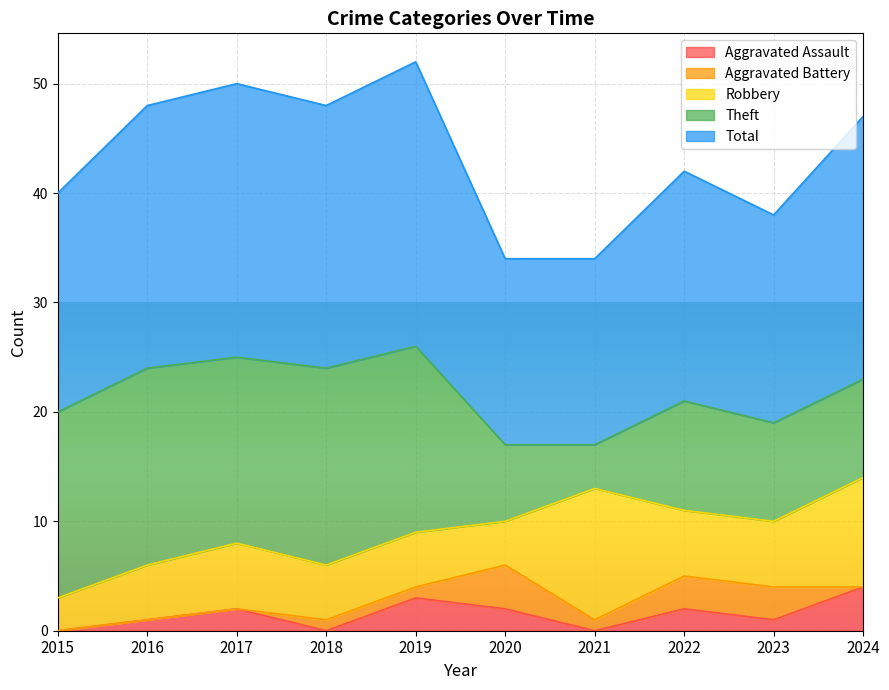

What is the difference between the maximum and second lowest values in the Total series?

9